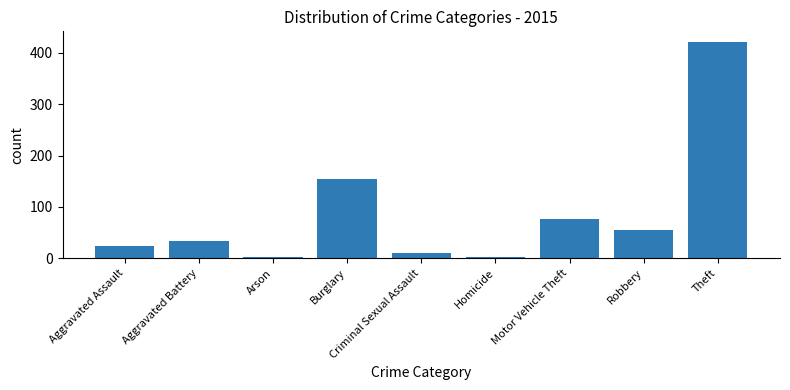

What is the label of the 1st bar from the left?

Aggravated Assault